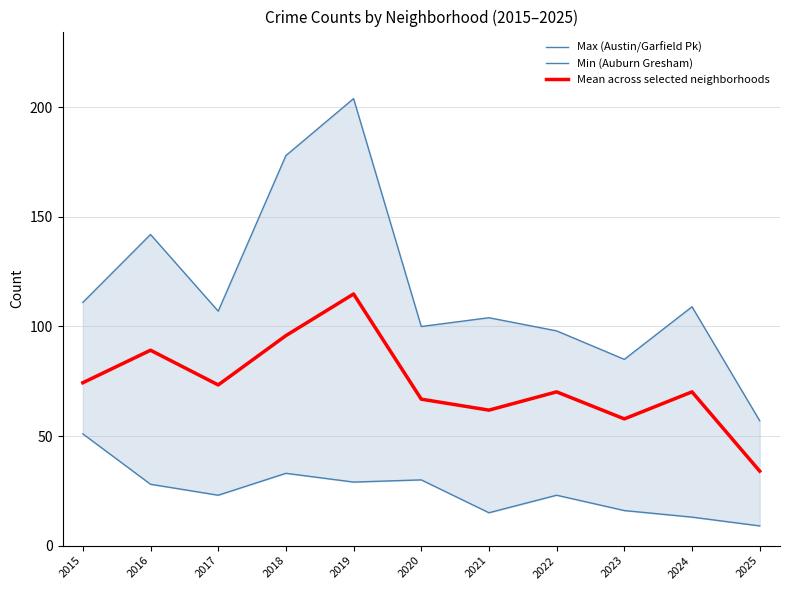

Rank the series by their average value, from highest to lowest.

Max (Austin/Garfield Pk), Mean across selected neighborhoods, Min (Auburn Gresham)